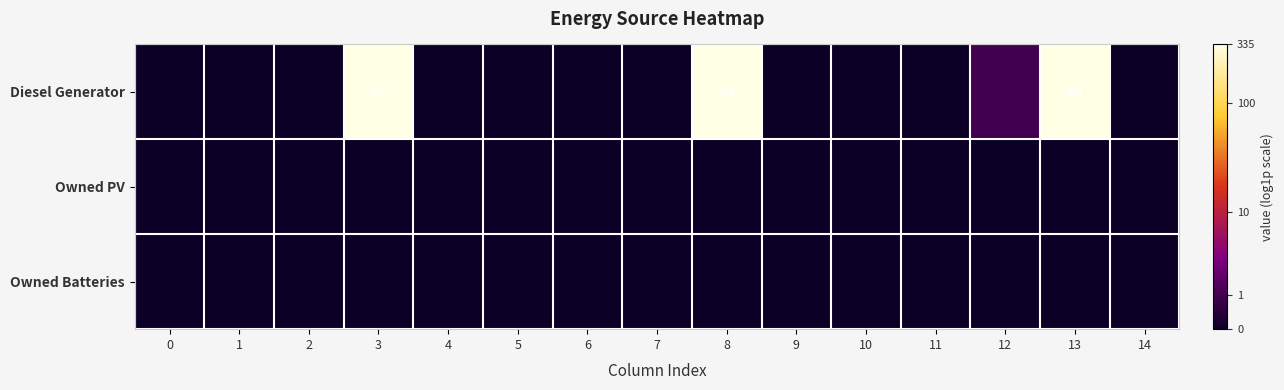

At which category is the sum across all series the highest?

3